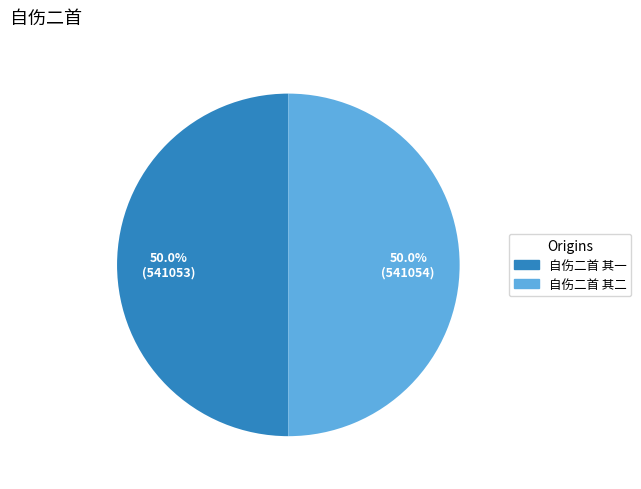

Is the sum of 自伤二首 其二 and 自伤二首 其一 greater than half?

Yes